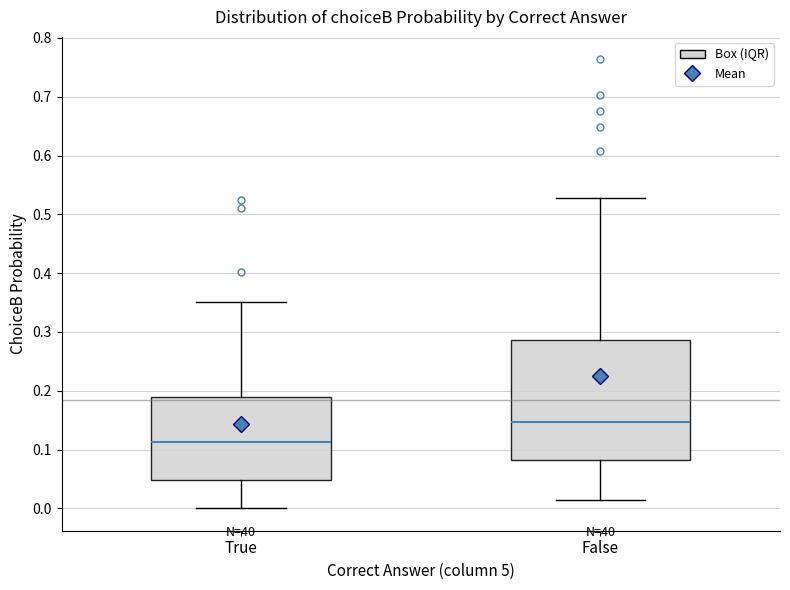

Reading left to right, transcribe this box plot: for each box, give where its median line is, the range the box spans, and where its two whiskers end, as read against the y-axis. The values are not printed on the chart, so give them approximately, as read against the axis.

True: median 0.11, box 0.05 to 0.19, whiskers 0.00 to 0.35
False: median 0.15, box 0.08 to 0.29, whiskers 0.01 to 0.53